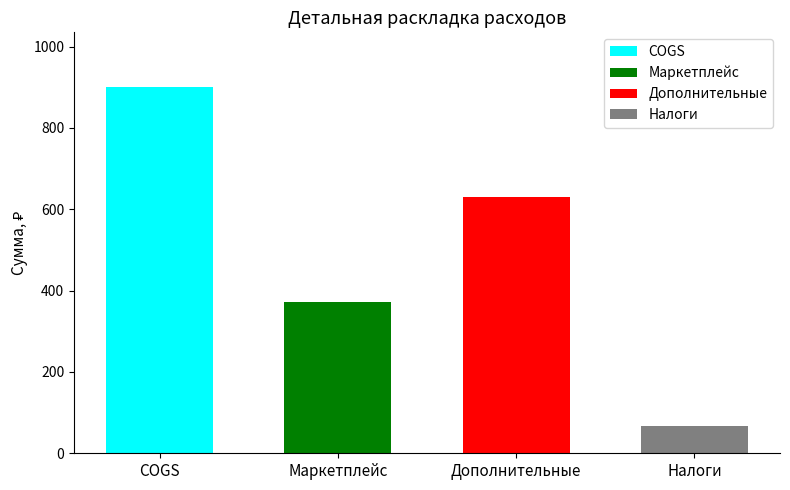

Rank the categories by value from highest to lowest.

COGS, Дополнительные, Маркетплейс, Налоги